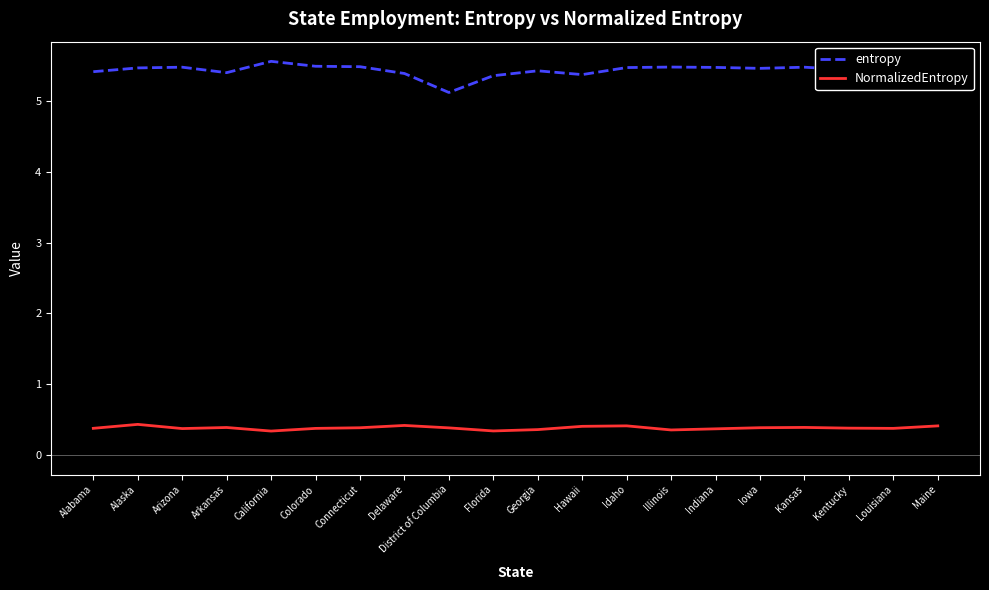

Count the entropy values in the range 5 to 6.

20